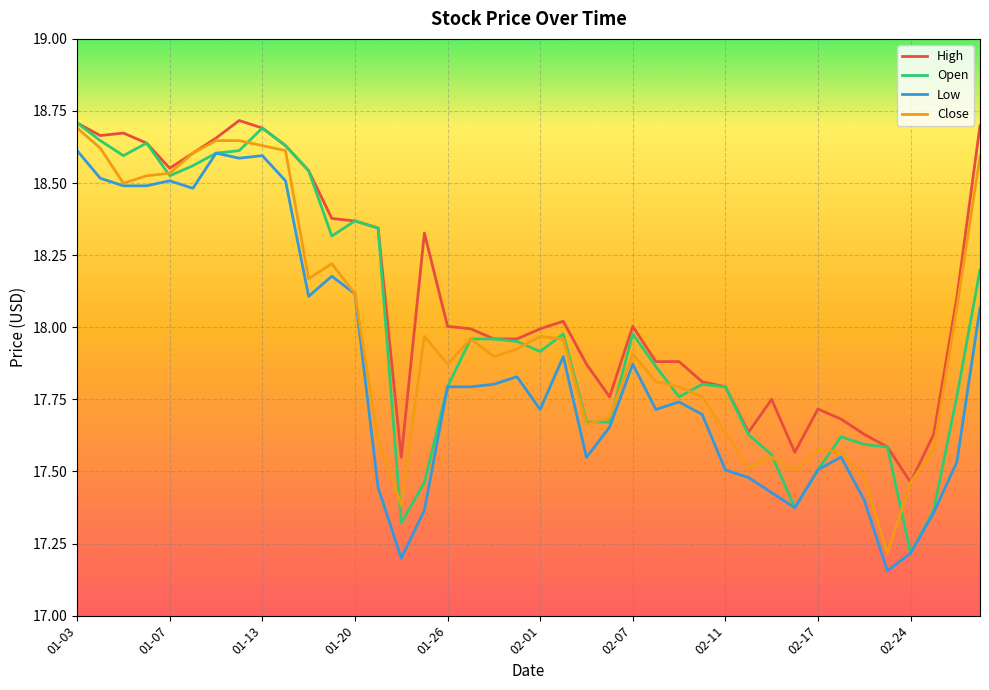

Which series has the largest total across all categories?

High